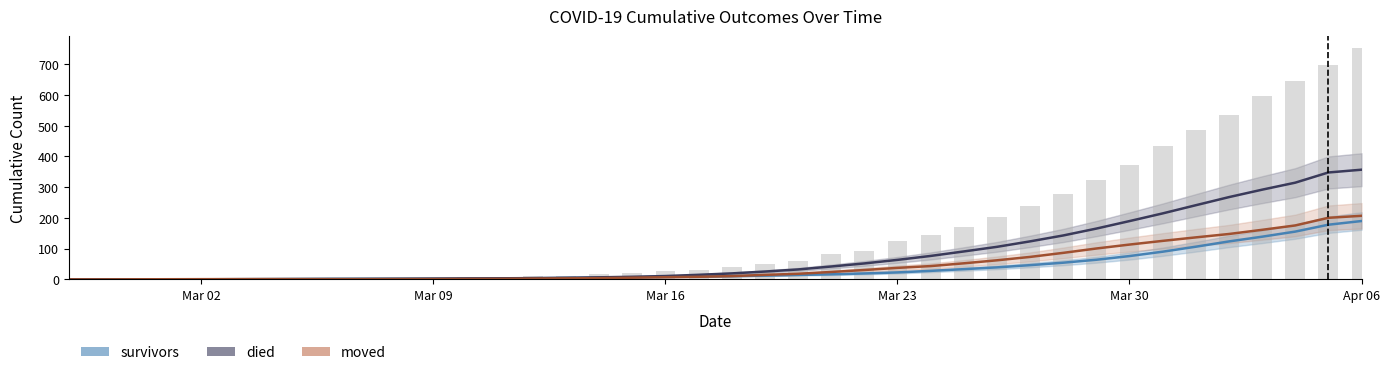

Does the chart contain stacked bars?

No